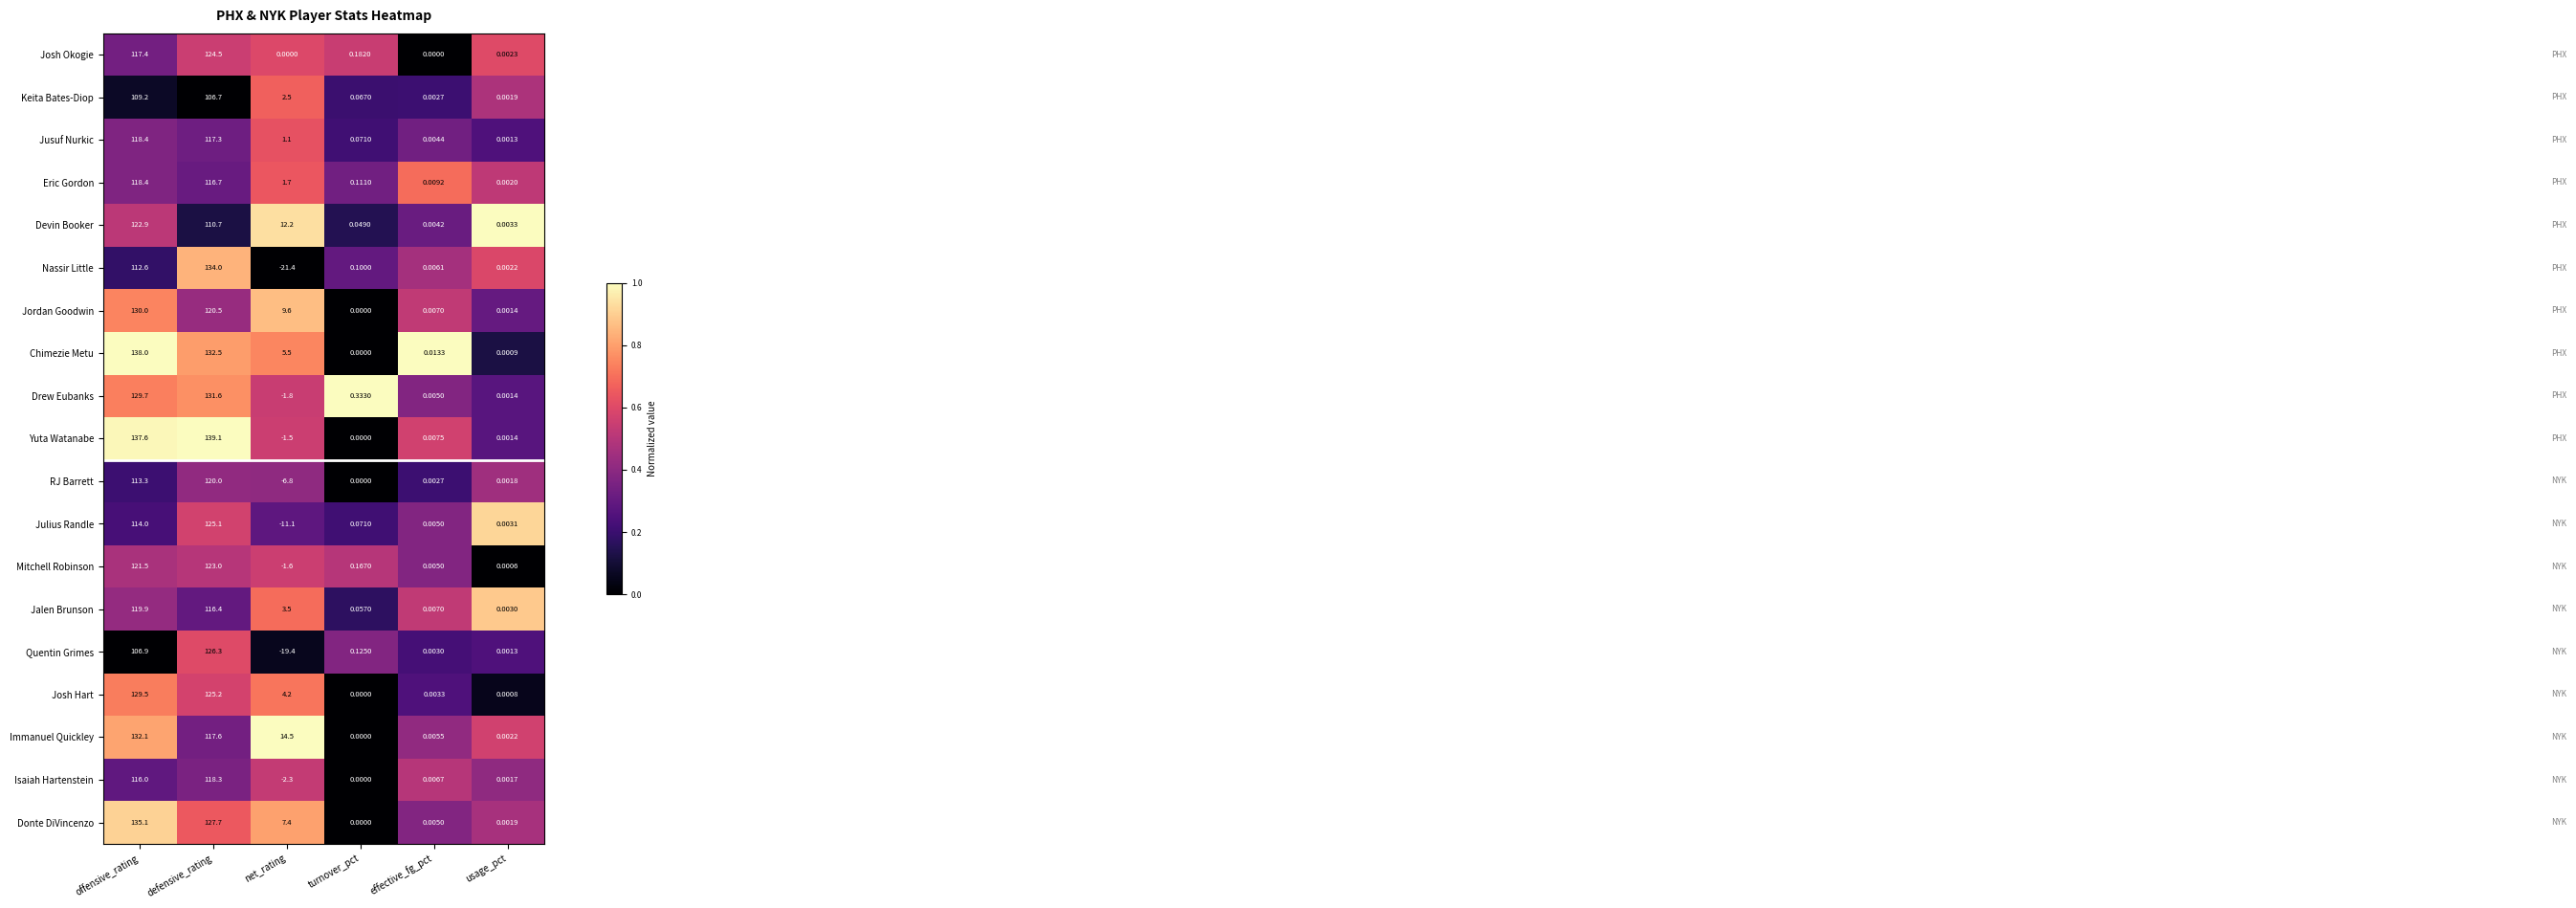

Rank the categories by Donte DiVincenzo value from lowest to highest.

turnover_pct, usage_pct, effective_fg_pct, net_rating, defensive_rating, offensive_rating